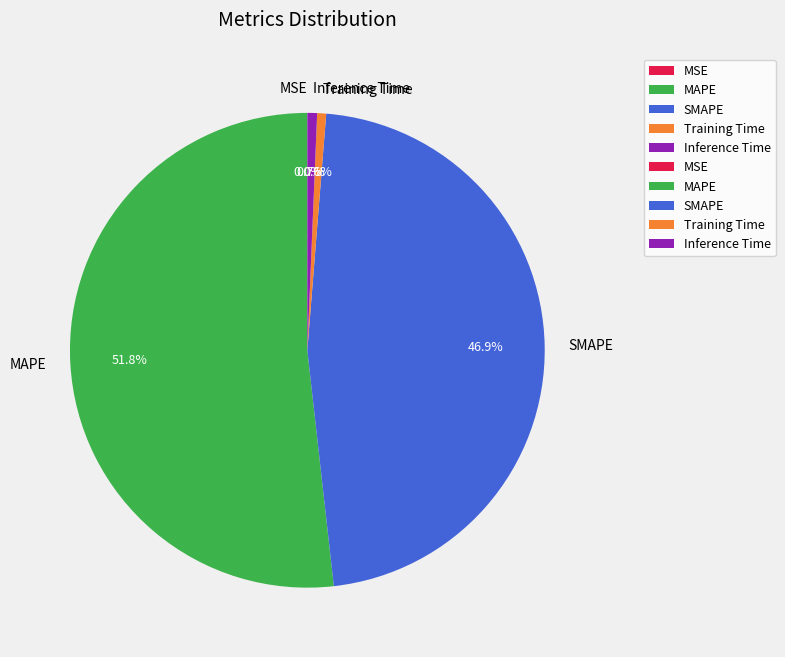

What percentage is NOT represented by Training Time?

99.4%